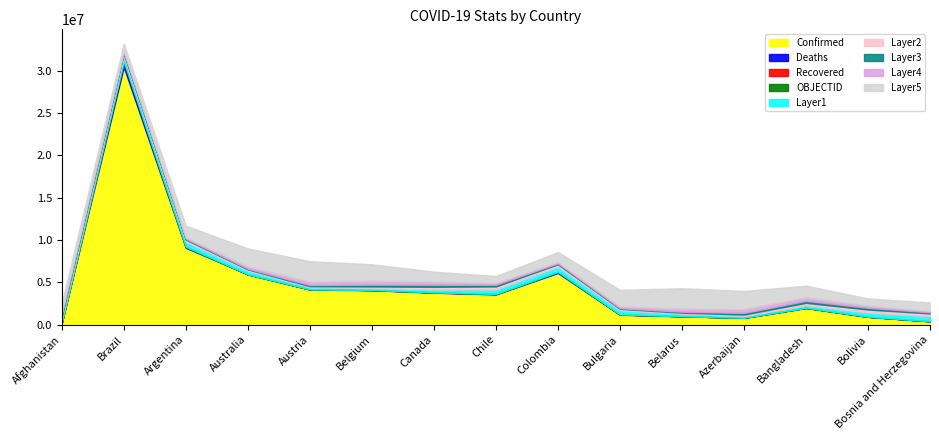

The Confirmed series shows 632014 at Belarus. True or false?

False